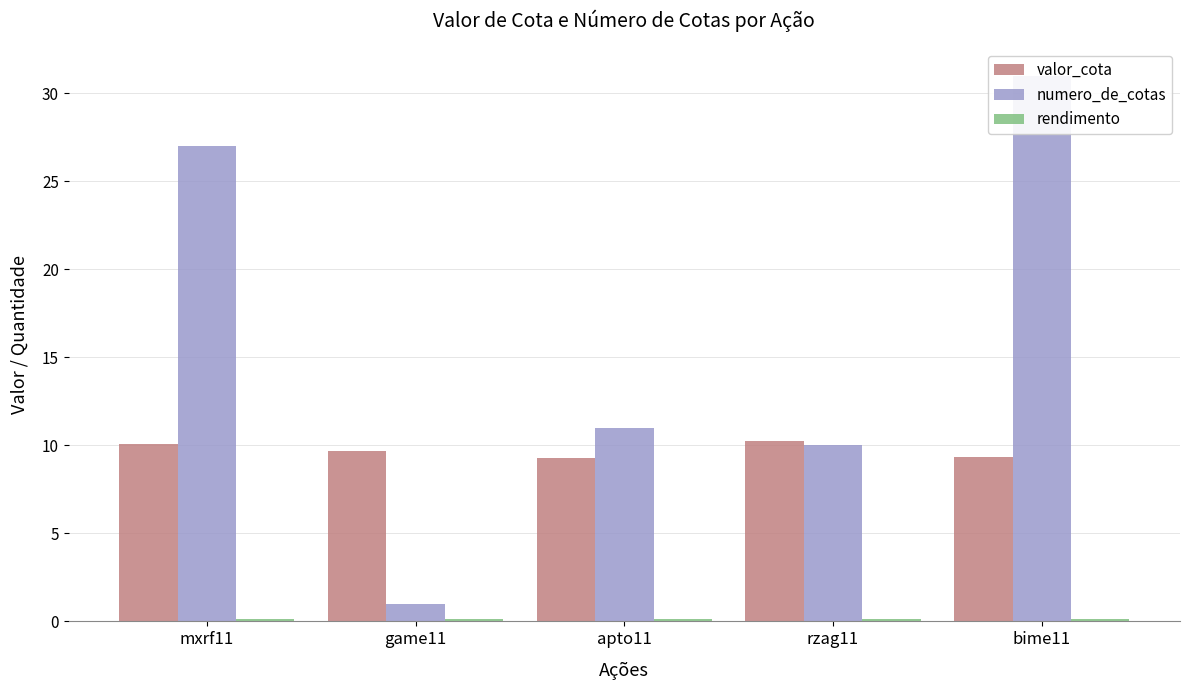

True or false: numero_de_cotas has a value of 48.5 at bime11.

False